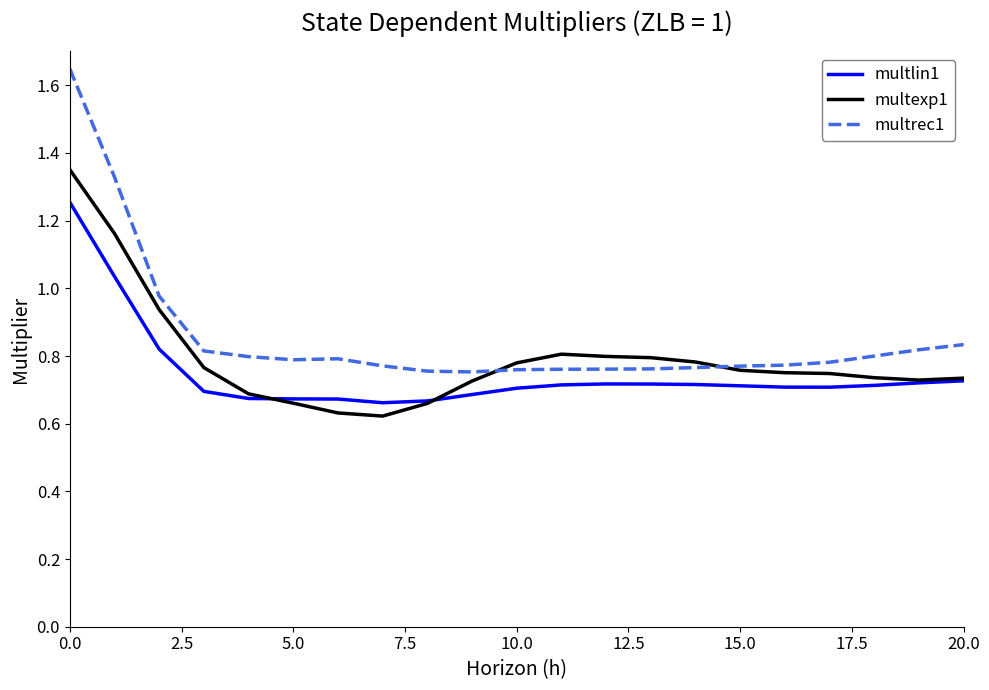

At how many categories does at least one series exceed 0?

21